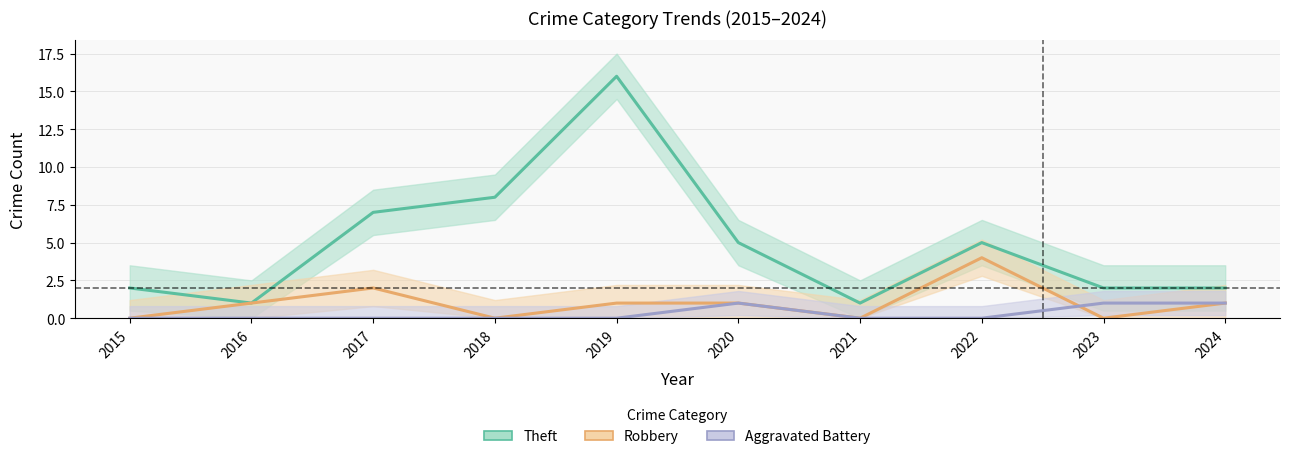

How many lines are shown in the chart?

3